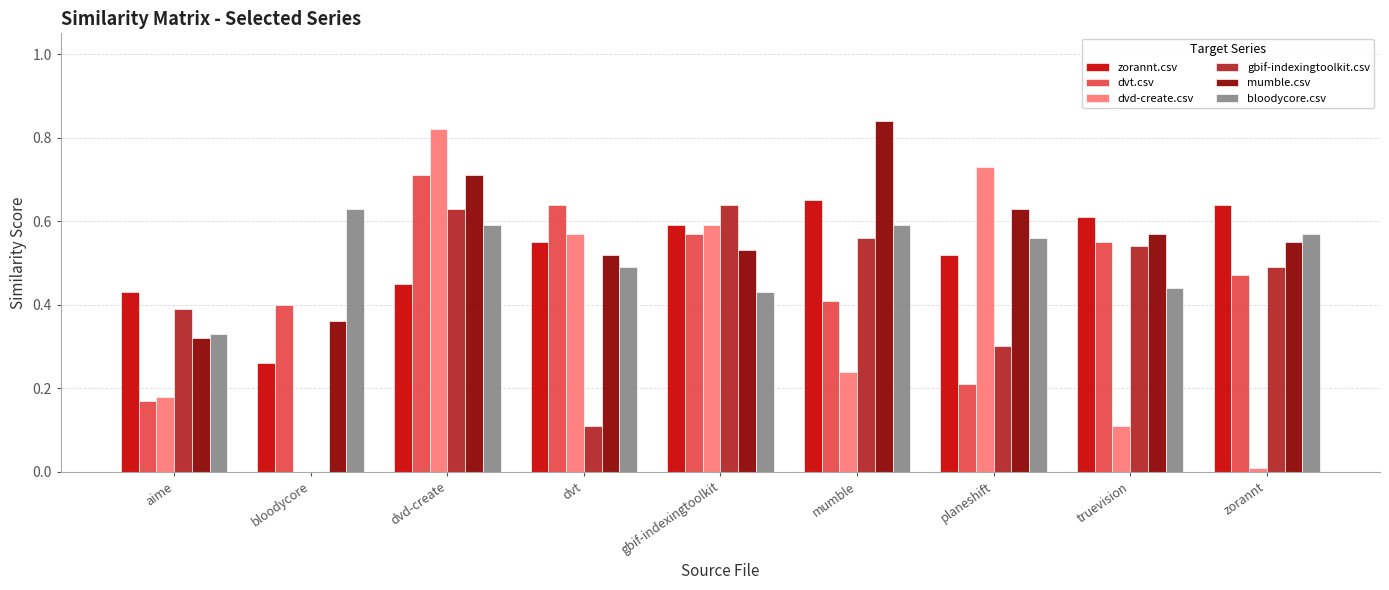

The value of gbif-indexingtoolkit.csv at dvt is 0.1. True or false?

True